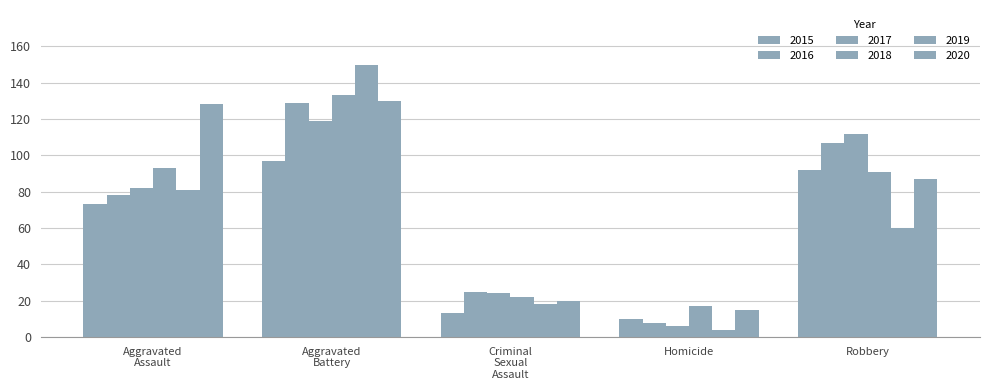

How many data points in 2019 are less than 60?

2